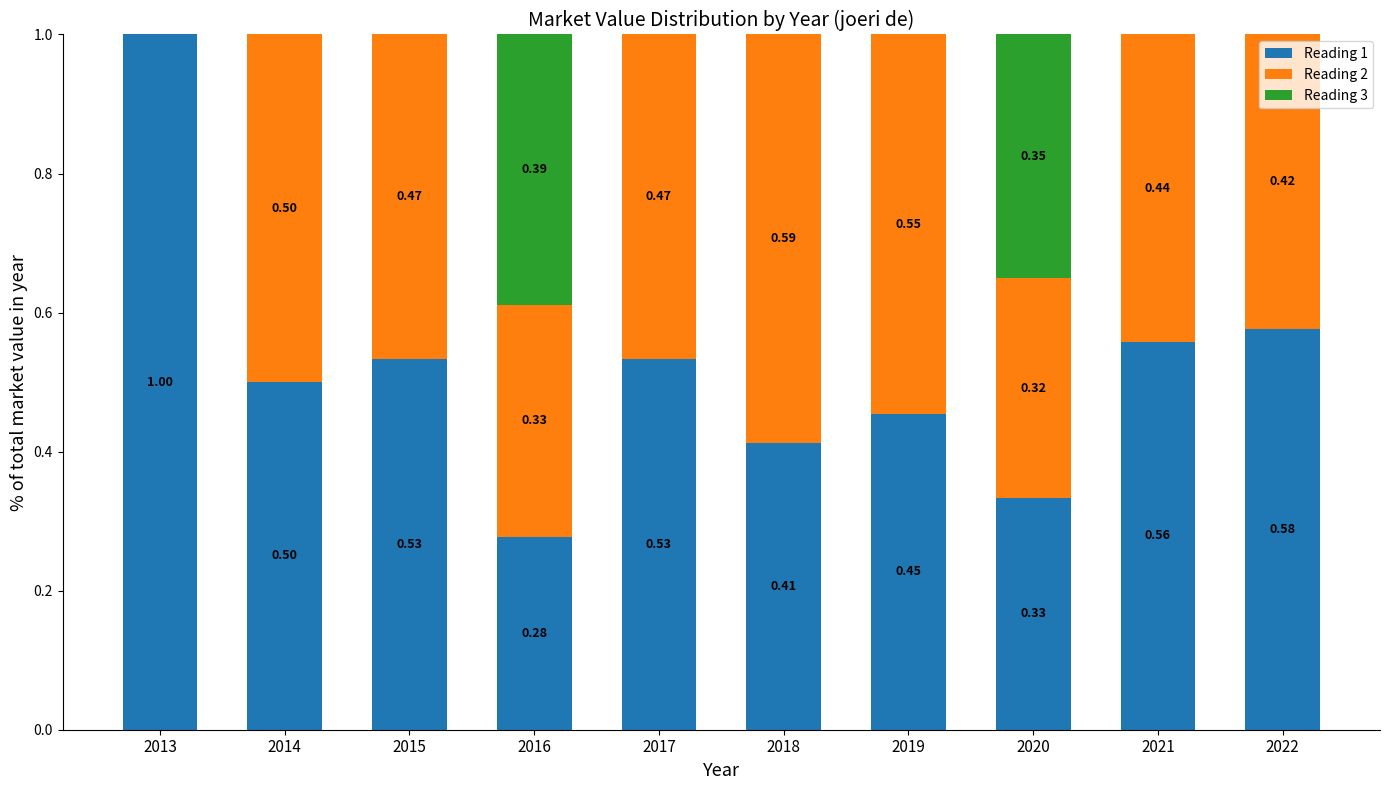

How many Reading 3 values are between 0 and 1?

10